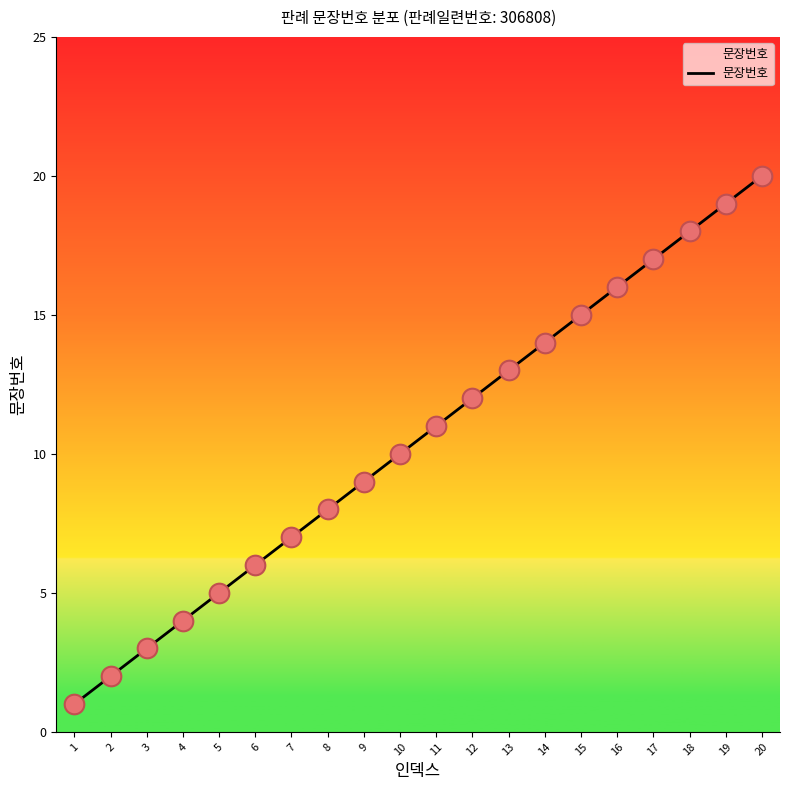

What is the change in value from 7 to 18?

+11